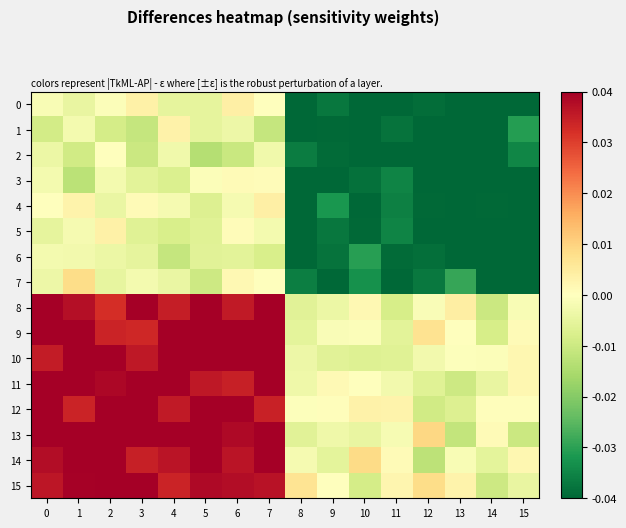

Reading left to right, transcribe all the data shown in this chart.

0: 0=-0.0	1=-0.0	2=-0.0	3=0.0	4=-0.0	5=-0.0	6=0.0	7=-0.0	8=-0.0	9=-0.0	10=-0.0	11=-0.0	12=-0.0	13=-0.0	14=-0.0	15=-0.0
1: 0=-0.0	1=-0.0	2=-0.0	3=-0.0	4=0.0	5=-0.0	6=-0.0	7=-0.0	8=-0.0	9=-0.0	10=-0.0	11=-0.0	12=-0.0	13=-0.0	14=-0.0	15=-0.0
2: 0=-0.0	1=-0.0	2=0.0	3=-0.0	4=-0.0	5=-0.0	6=-0.0	7=-0.0	8=-0.0	9=-0.0	10=-0.0	11=-0.0	12=-0.0	13=-0.0	14=-0.0	15=-0.0
3: 0=-0.0	1=-0.0	2=-0.0	3=-0.0	4=-0.0	5=-0.0	6=0.0	7=0.0	8=-0.0	9=-0.0	10=-0.0	11=-0.0	12=-0.0	13=-0.0	14=-0.0	15=-0.0
4: 0=0.0	1=0.0	2=-0.0	3=0.0	4=-0.0	5=-0.0	6=-0.0	7=0.0	8=-0.0	9=-0.0	10=-0.1	11=-0.0	12=-0.0	13=-0.0	14=-0.0	15=-0.0
5: 0=-0.0	1=-0.0	2=0.0	3=-0.0	4=-0.0	5=-0.0	6=0.0	7=-0.0	8=-0.0	9=-0.0	10=-0.0	11=-0.0	12=-0.0	13=-0.0	14=-0.0	15=-0.0
6: 0=-0.0	1=-0.0	2=-0.0	3=-0.0	4=-0.0	5=-0.0	6=-0.0	7=-0.0	8=-0.0	9=-0.0	10=-0.0	11=-0.0	12=-0.0	13=-0.0	14=-0.0	15=-0.0
7: 0=-0.0	1=0.0	2=-0.0	3=-0.0	4=-0.0	5=-0.0	6=0.0	7=-0.0	8=-0.0	9=-0.0	10=-0.0	11=-0.0	12=-0.0	13=-0.0	14=-0.0	15=-0.0
8: 0=0.0	1=0.0	2=0.0	3=0.0	4=0.0	5=0.0	6=0.0	7=0.0	8=-0.0	9=-0.0	10=0.0	11=-0.0	12=-0.0	13=0.0	14=-0.0	15=-0.0
9: 0=0.0	1=0.0	2=0.0	3=0.0	4=0.0	5=0.0	6=0.0	7=0.0	8=-0.0	9=-0.0	10=-0.0	11=-0.0	12=0.0	13=0.0	14=-0.0	15=0.0
10: 0=0.0	1=0.0	2=0.0	3=0.0	4=0.0	5=0.0	6=0.0	7=0.0	8=-0.0	9=-0.0	10=-0.0	11=-0.0	12=-0.0	13=-0.0	14=-0.0	15=0.0
11: 0=0.0	1=0.0	2=0.0	3=0.1	4=0.0	5=0.0	6=0.0	7=0.0	8=-0.0	9=0.0	10=0.0	11=-0.0	12=-0.0	13=-0.0	14=-0.0	15=0.0
12: 0=0.0	1=0.0	2=0.0	3=0.0	4=0.0	5=0.0	6=0.0	7=0.0	8=-0.0	9=0.0	10=0.0	11=0.0	12=-0.0	13=-0.0	14=0.0	15=0.0
13: 0=0.0	1=0.1	2=0.0	3=0.0	4=0.0	5=0.0	6=0.0	7=0.0	8=-0.0	9=-0.0	10=-0.0	11=-0.0	12=0.0	13=-0.0	14=0.0	15=-0.0
14: 0=0.0	1=0.0	2=0.0	3=0.0	4=0.0	5=0.0	6=0.0	7=0.0	8=-0.0	9=-0.0	10=0.0	11=0.0	12=-0.0	13=-0.0	14=-0.0	15=0.0
15: 0=0.0	1=0.0	2=0.0	3=0.0	4=0.0	5=0.0	6=0.0	7=0.0	8=0.0	9=-0.0	10=-0.0	11=0.0	12=0.0	13=0.0	14=-0.0	15=-0.0